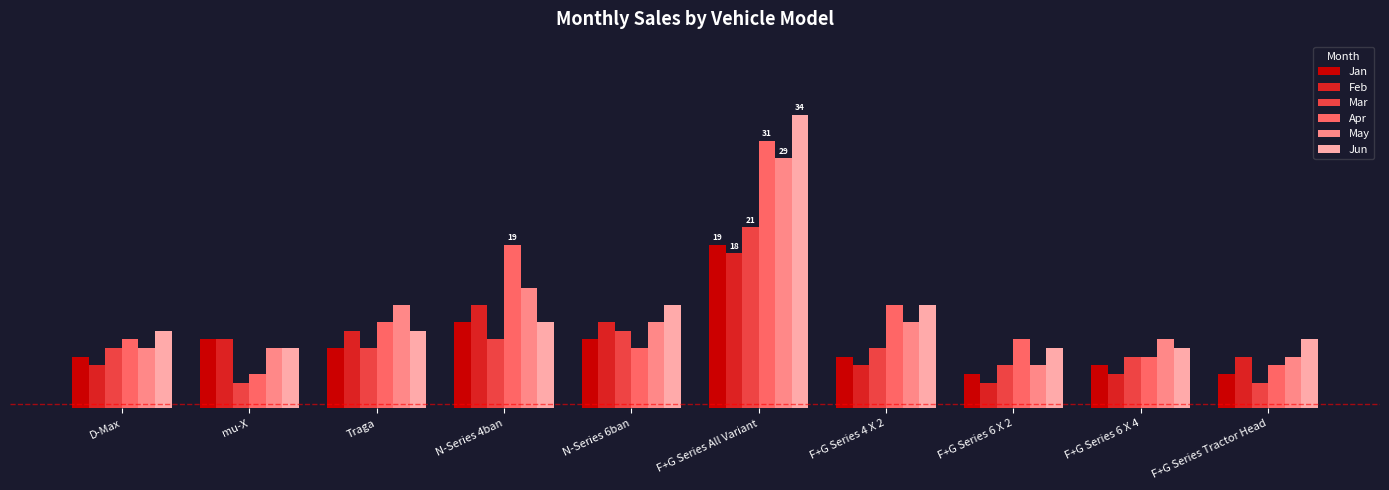

What are all the series names shown in the legend?

Jan, Feb, Mar, Apr, May, Jun